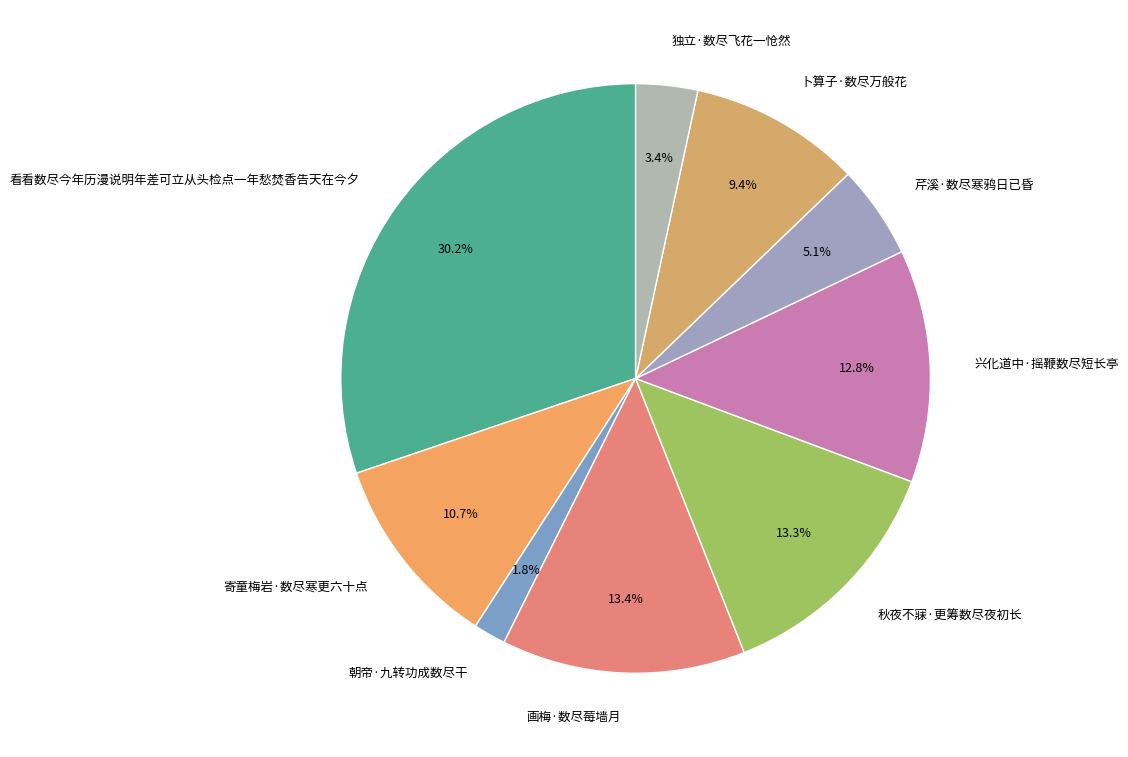

True or false: 看看数尽今年历漫说明年差可立从头检点一年愁焚香告天在今夕 accounts for 30% of the total.

True